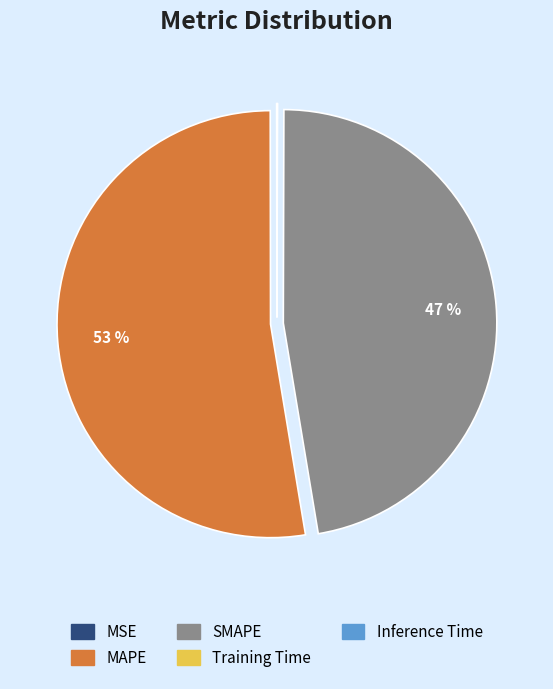

To the nearest percent, what is the difference between the largest and smallest slice percentages?

53%